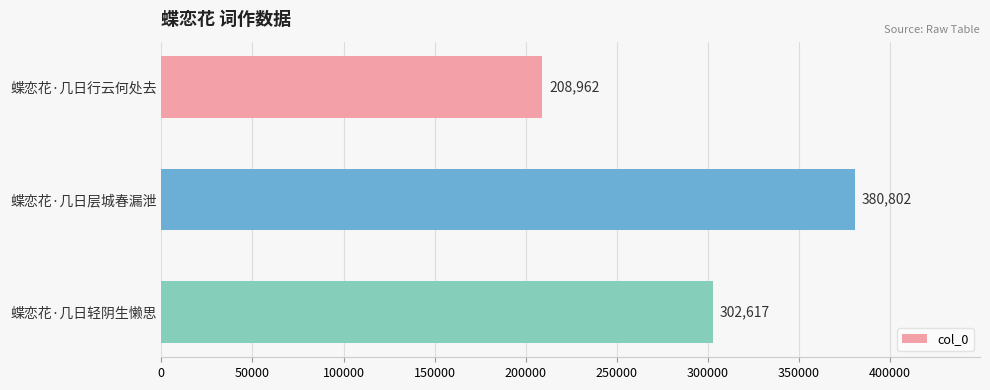

At which label is the value closest to 294882?

蝶恋花·几日轻阴生懒思